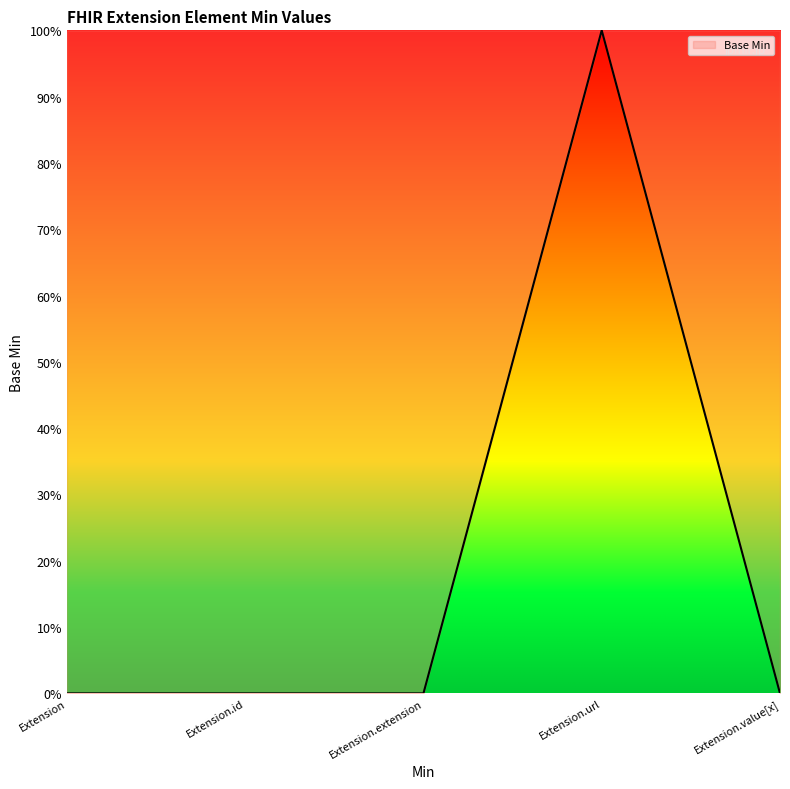

Reading left to right, extract all data points from this chart.

Extension=0	Extension.id=0	Extension.extension=0	Extension.url=1	Extension.value[x]=0